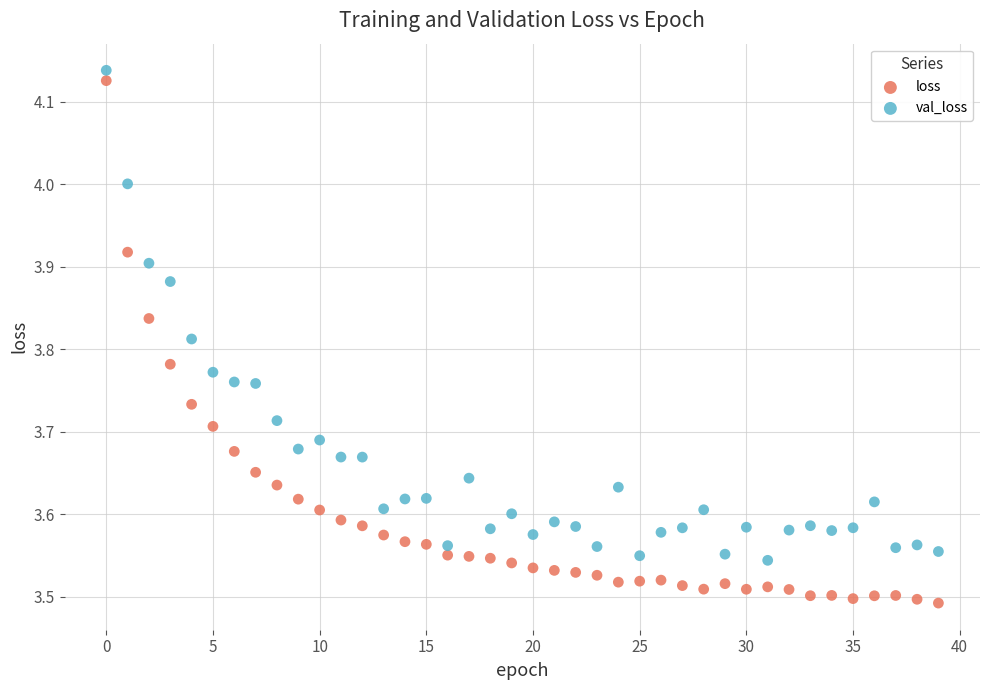

Which series contains the lowest Y value?

loss